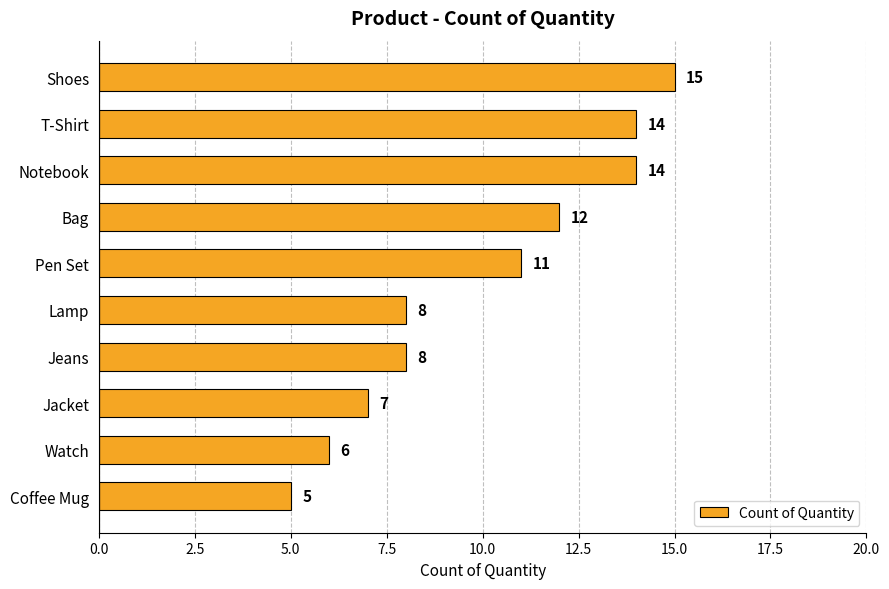

What is the approximate value at Bag, to the nearest 5?

10